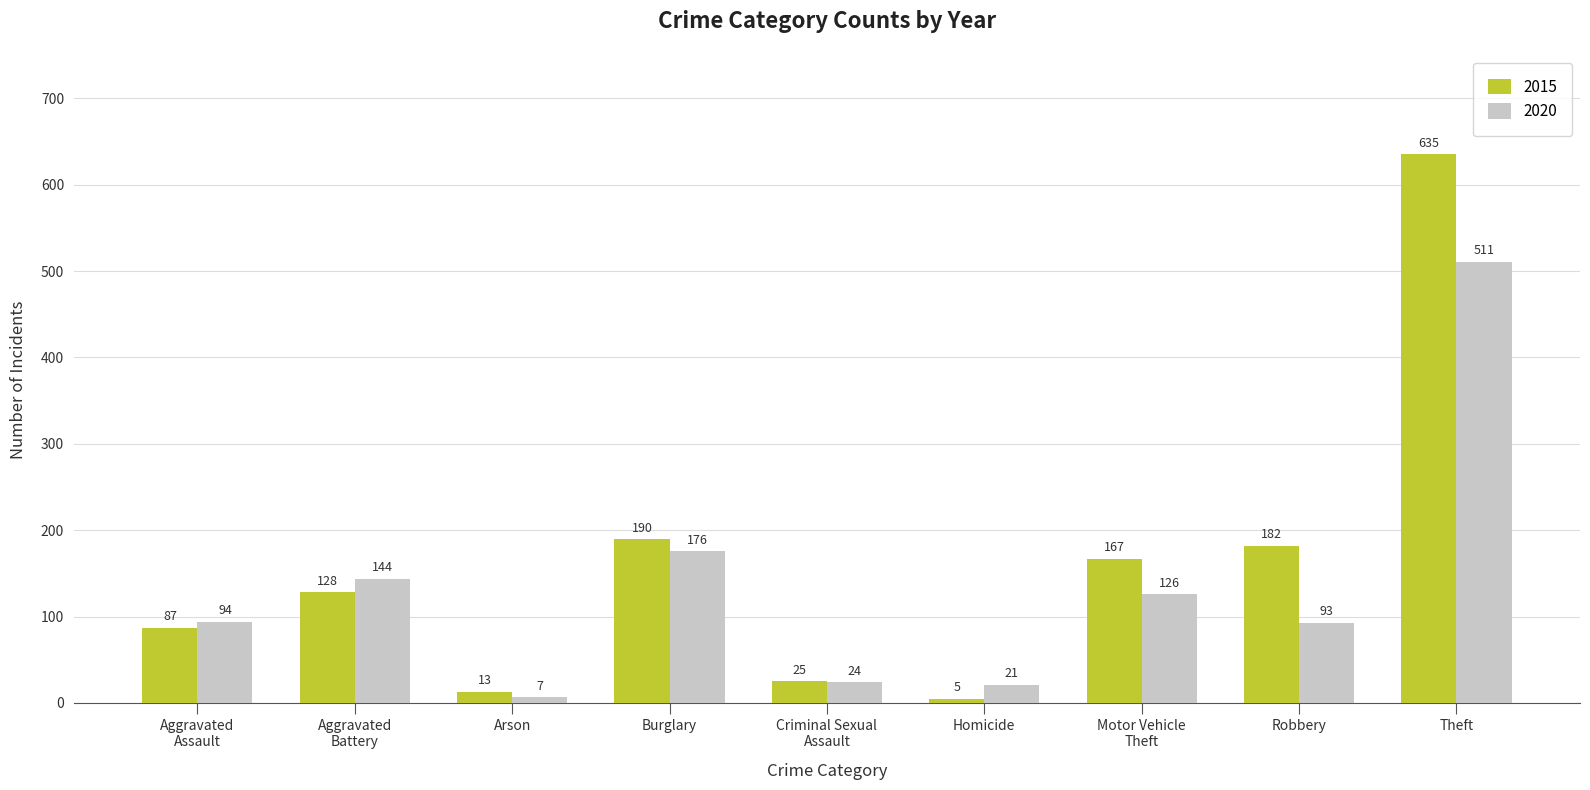

At which label is 2020 closest to 259?

Burglary